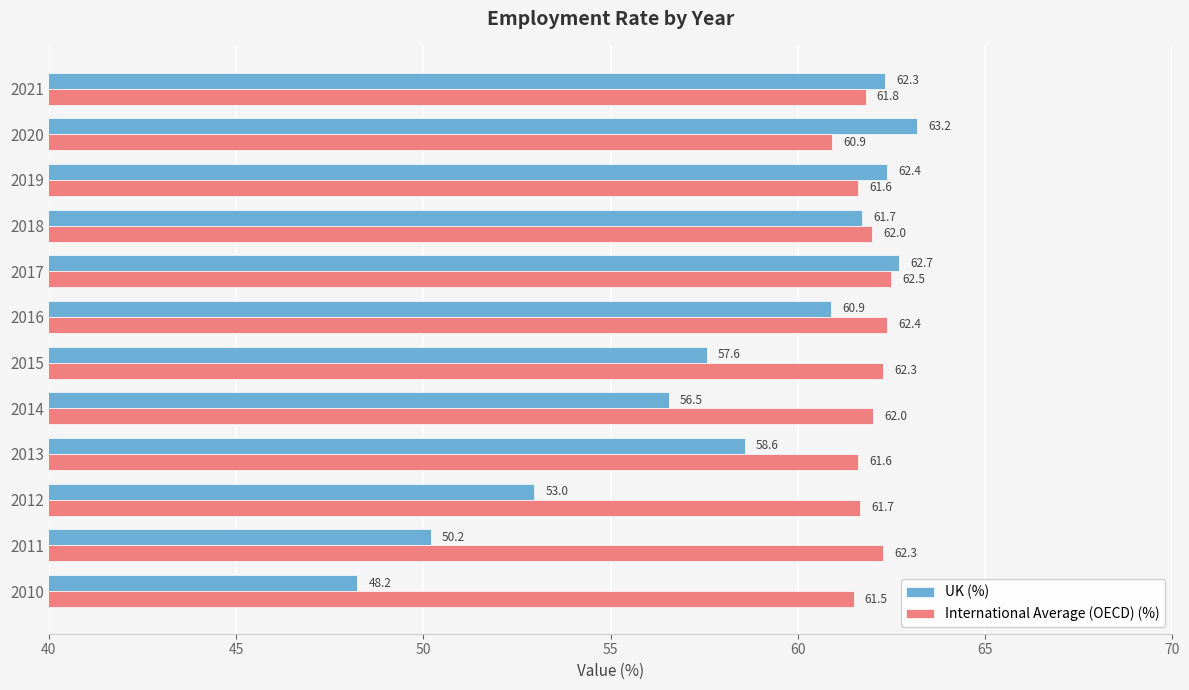

At how many categories does at least one series exceed 58?

12